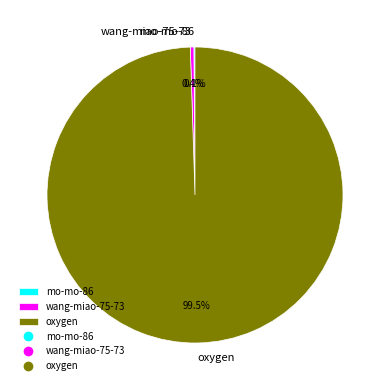

Approximately how many times larger is the value at oxygen compared to wang-miao-75-73?

257.2